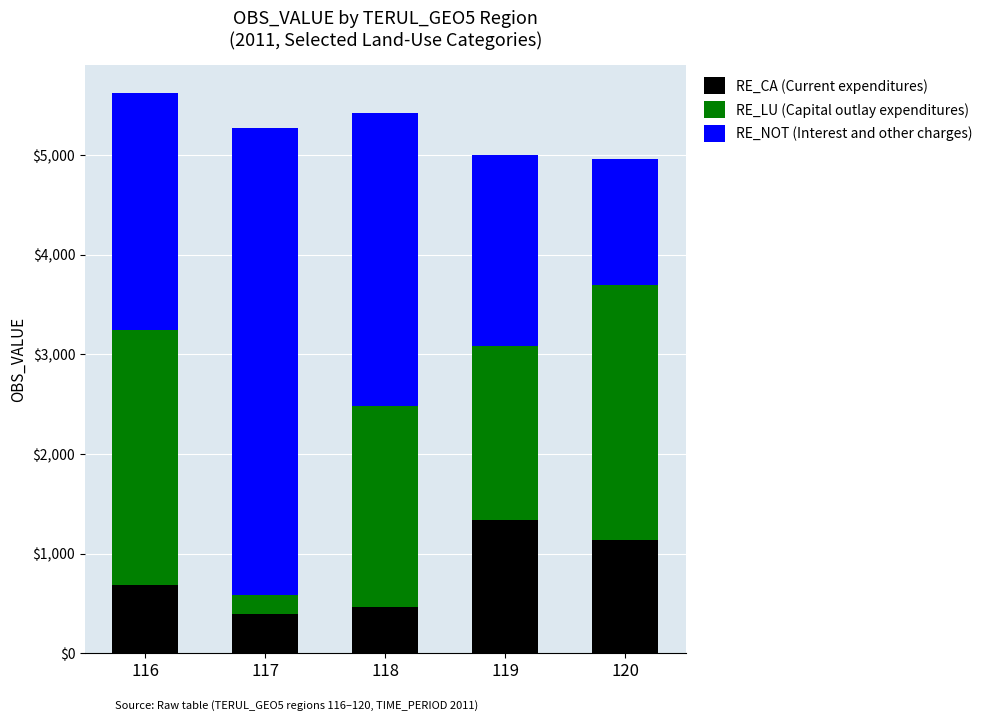

Does the chart contain stacked bars?

Yes